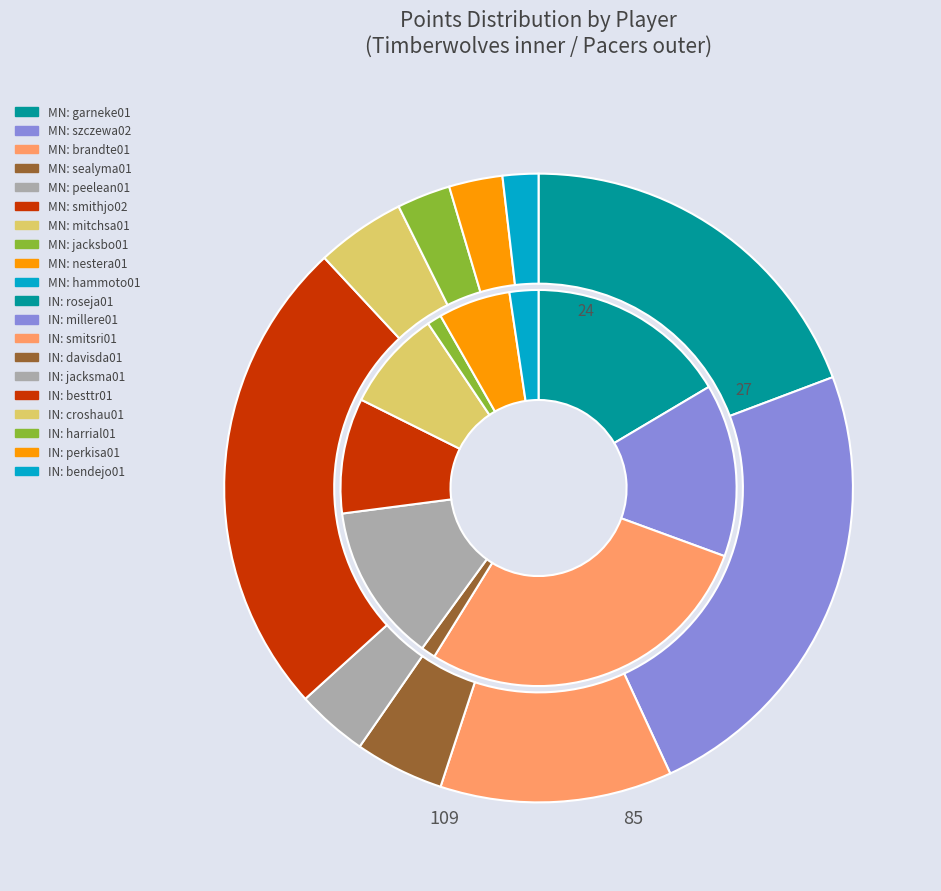

To the nearest percent, what portion does pacers represent?

24%